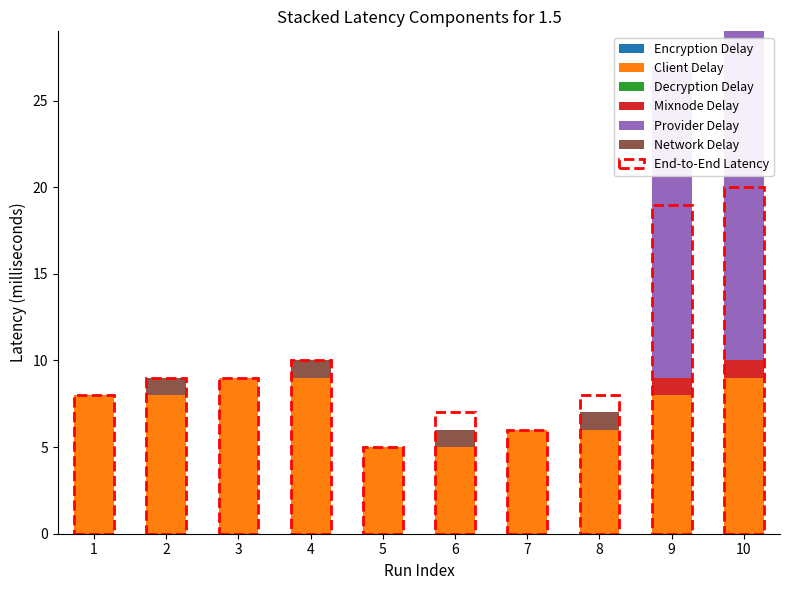

At how many categories does at least one series exceed 17?

2